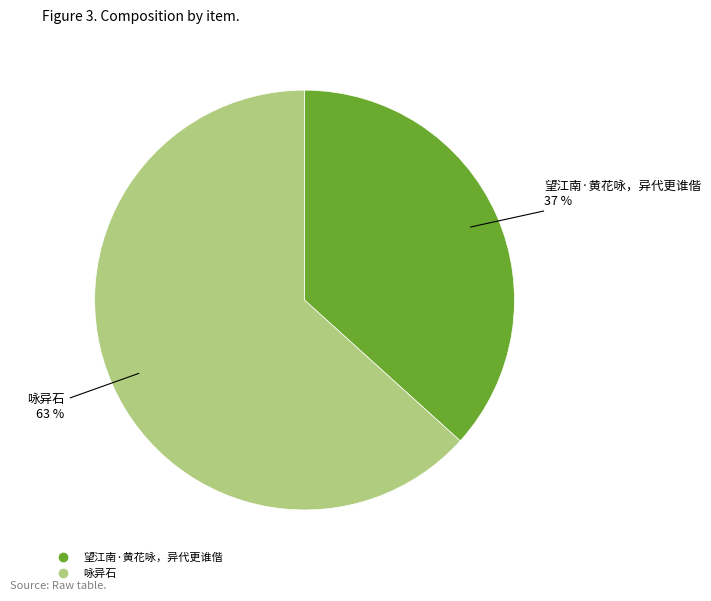

The 咏异石 slice represents 55% of the pie. True or false?

False